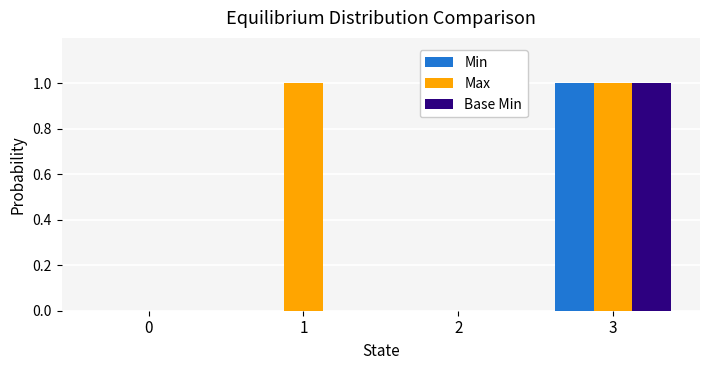

Is the value of Min at 0 greater than the value of Max at 3?

No